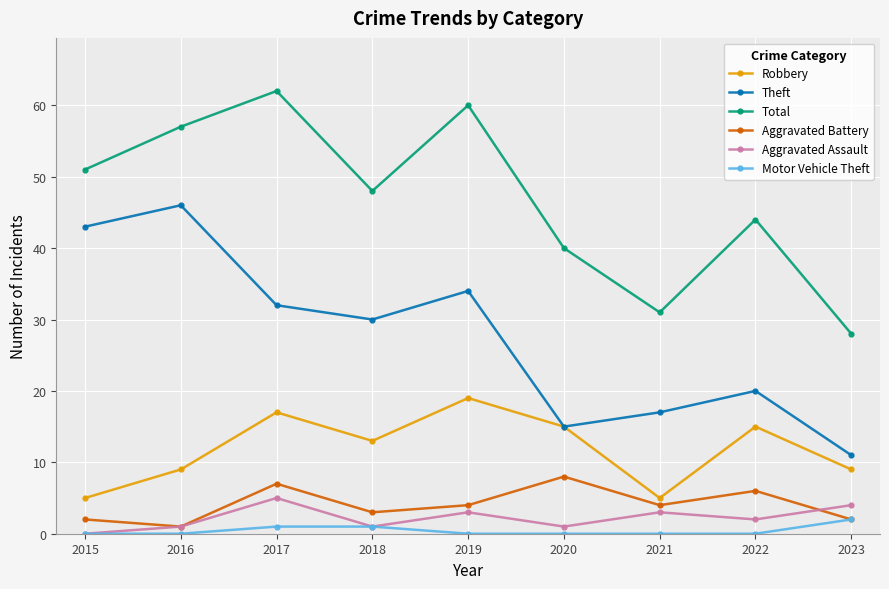

Count the Aggravated Battery values in the range 2 to 6.

6